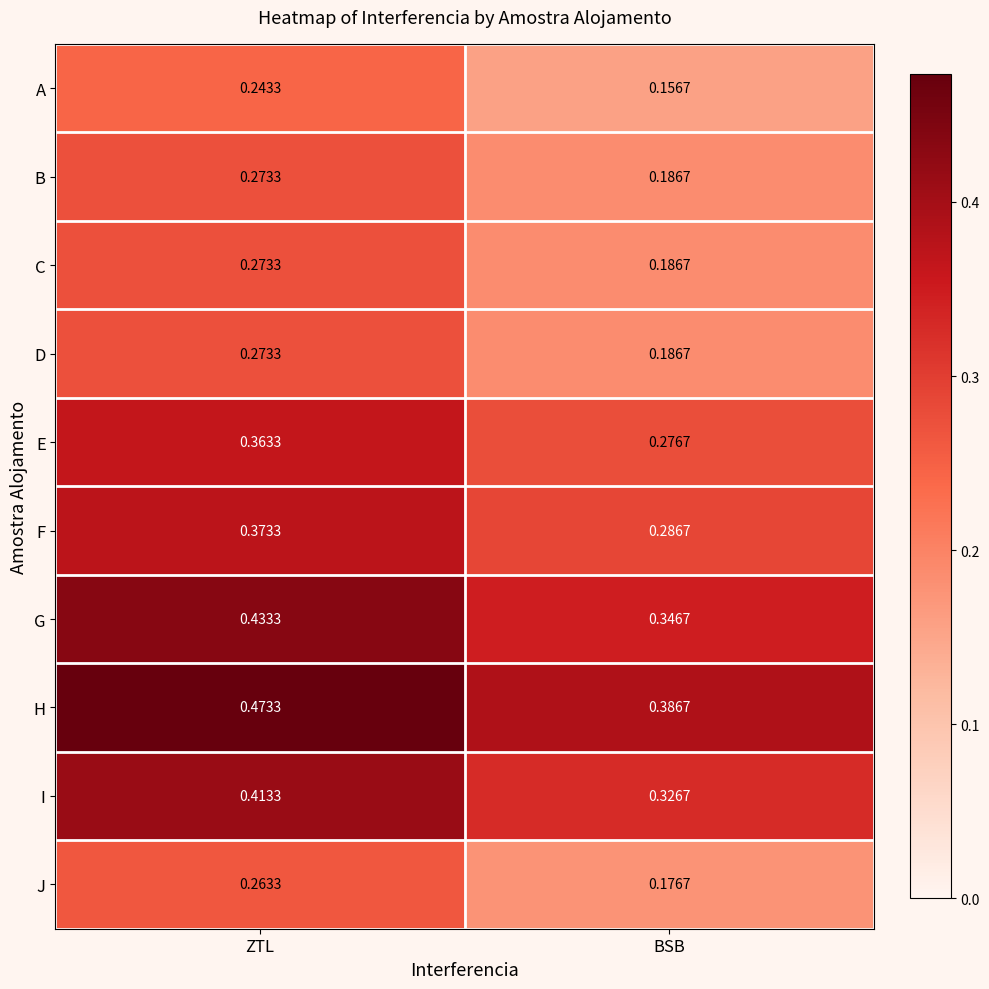

At how many categories does at least one series exceed 0?

2